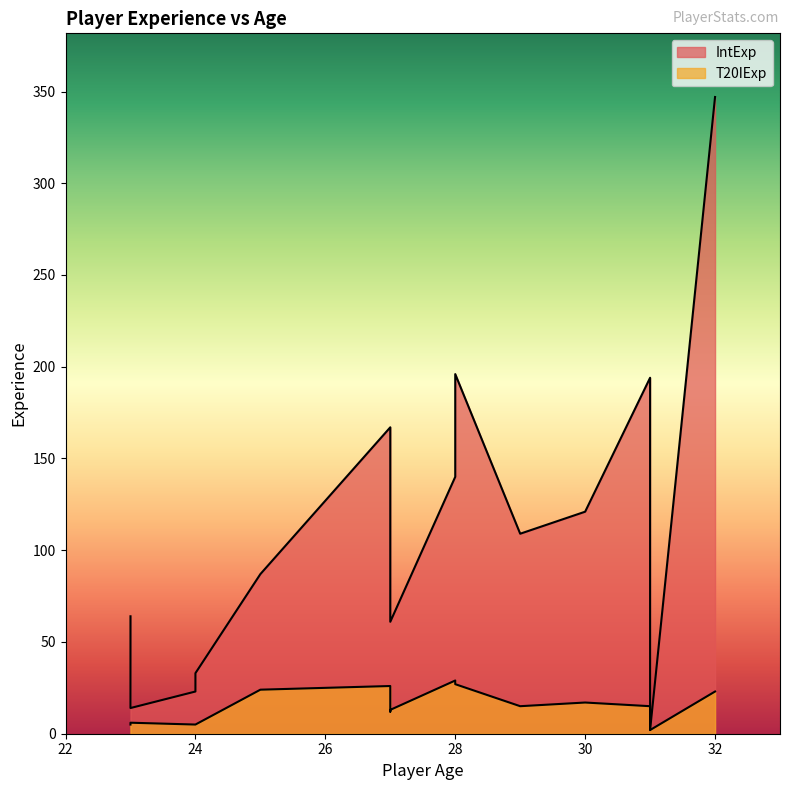

True or false: T20IExp has more than 2 interior local peaks.

True